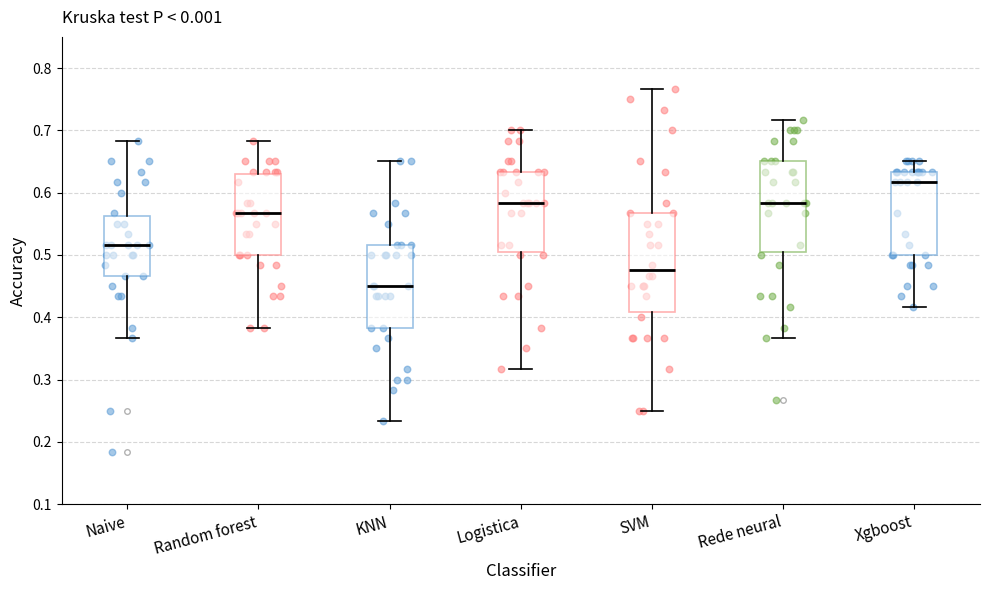

Reading left to right, read every box against the y-axis: the position of its median line, the range the box covers, and the ends of its whiskers. The values are not printed on the chart, so give them approximately, as read against the axis.

Naive: median 0.52, box 0.47 to 0.56, whiskers 0.37 to 0.68
Random forest: median 0.57, box 0.50 to 0.63, whiskers 0.38 to 0.68
KNN: median 0.45, box 0.38 to 0.52, whiskers 0.23 to 0.65
Logistica: median 0.58, box 0.50 to 0.63, whiskers 0.32 to 0.70
SVM: median 0.48, box 0.41 to 0.57, whiskers 0.25 to 0.77
Rede neural: median 0.58, box 0.50 to 0.65, whiskers 0.37 to 0.72
Xgboost: median 0.62, box 0.50 to 0.63, whiskers 0.42 to 0.65